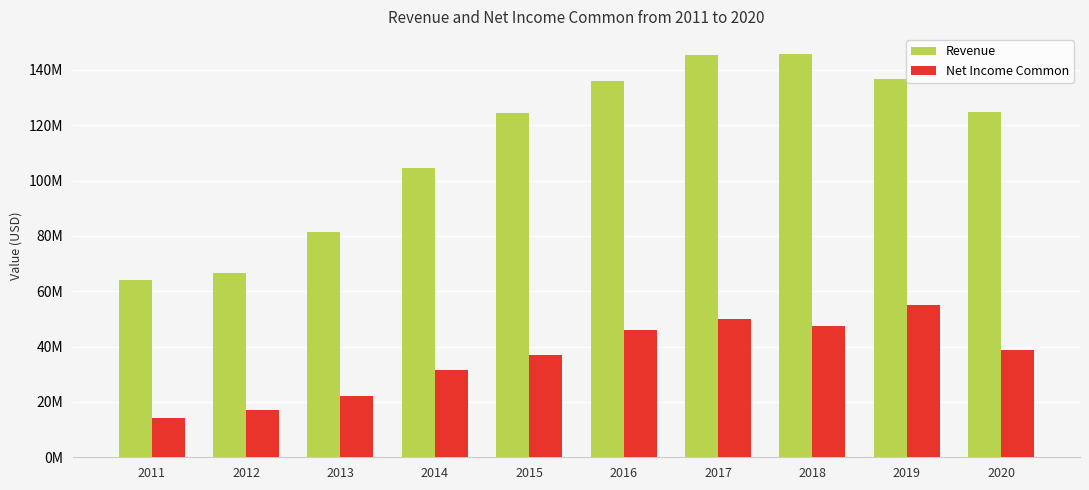

Which series has the largest total across all categories?

Revenue